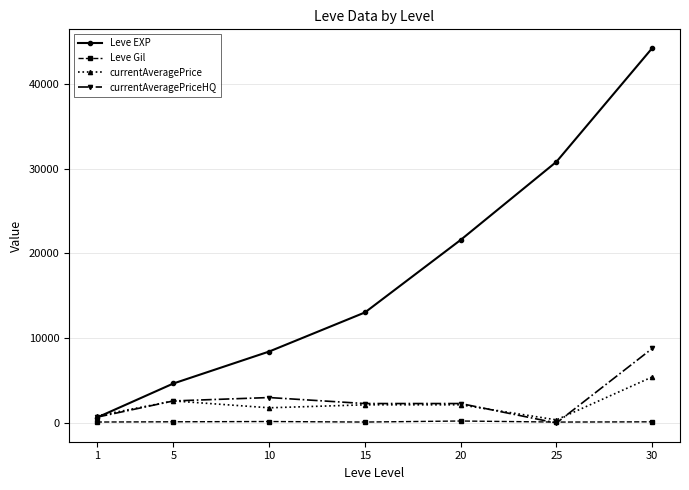

The value of Leve EXP at 25 is 12177.0. True or false?

False